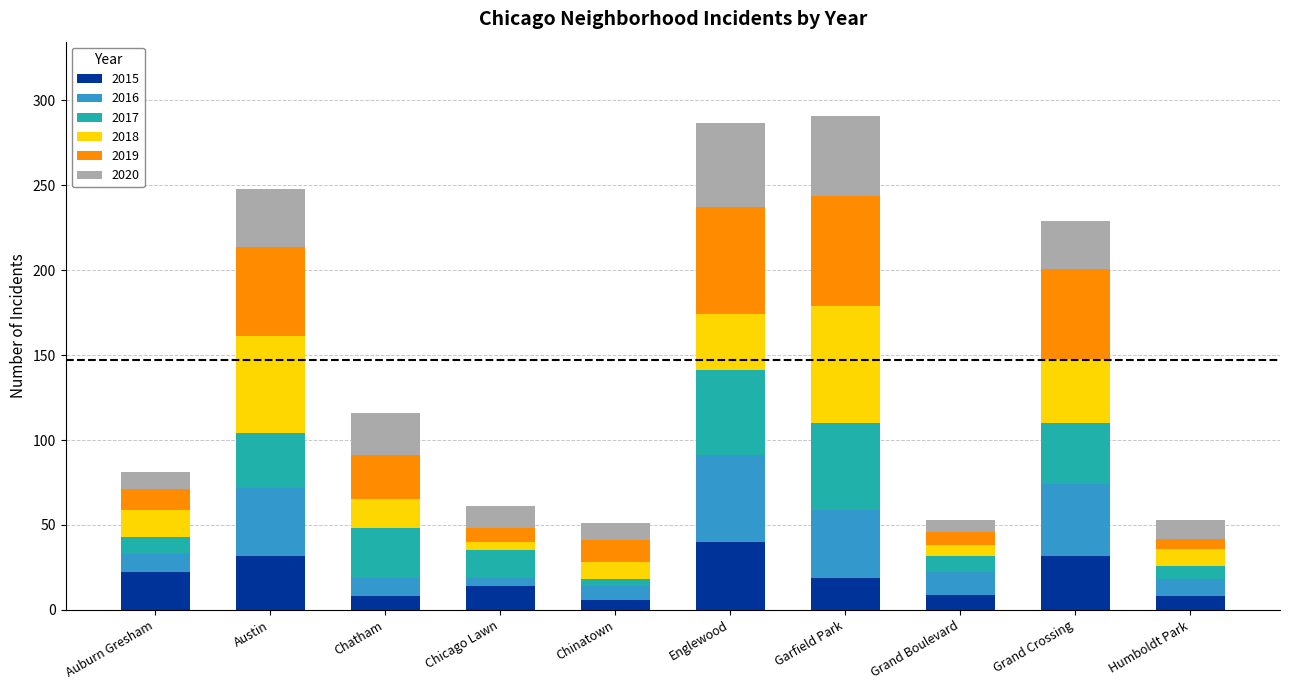

What position from the left is Grand Boulevard?

8